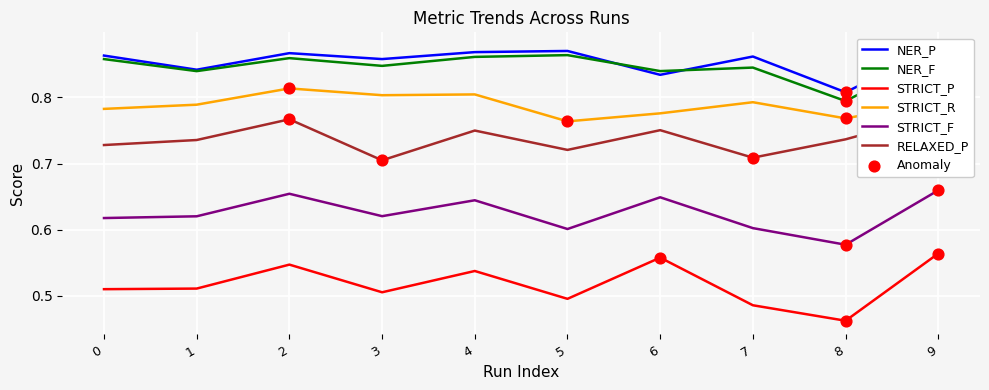

Which series has the largest total across all categories?

NER_P